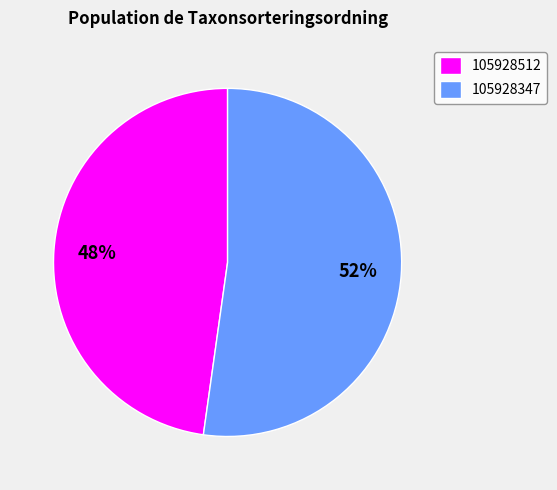

Count the number of slices in the pie.

2